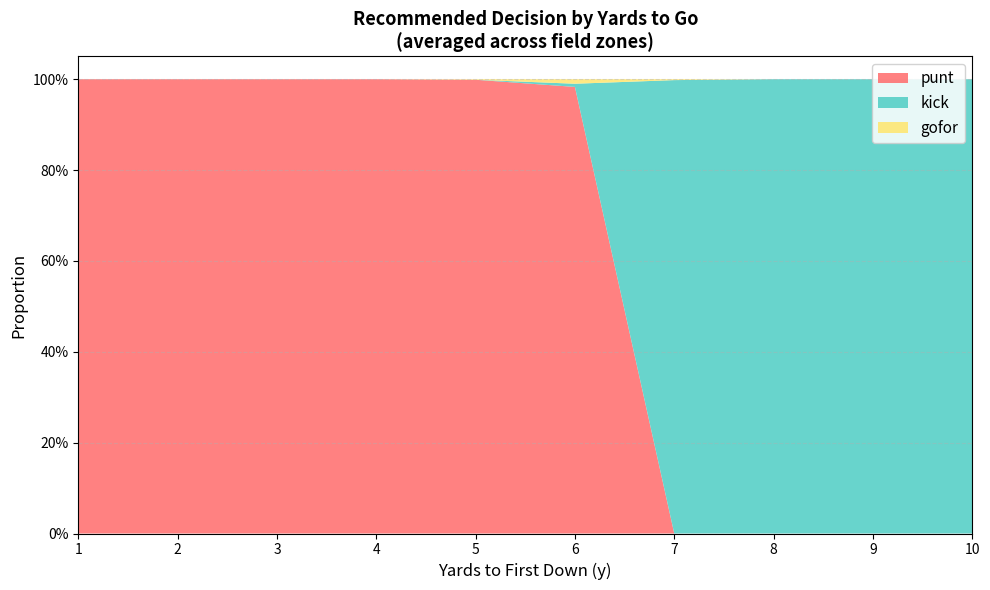

Reading right to left, what are all the values shown in this chart?

punt: 10=0.0	9=0.0	8=0.0	7=0.0	6=1.0	5=1.0	4=1.0	3=1.0	2=1.0	1=1.0
kick: 10=1.0	9=1.0	8=1.0	7=1.0	6=0.0	5=0.0	4=0.0	3=0.0	2=0.0	1=0.0
gofor: 10=0.0	9=0.0	8=0.0	7=0.0	6=0.0	5=0.0	4=0.0	3=0.0	2=0.0	1=0.0